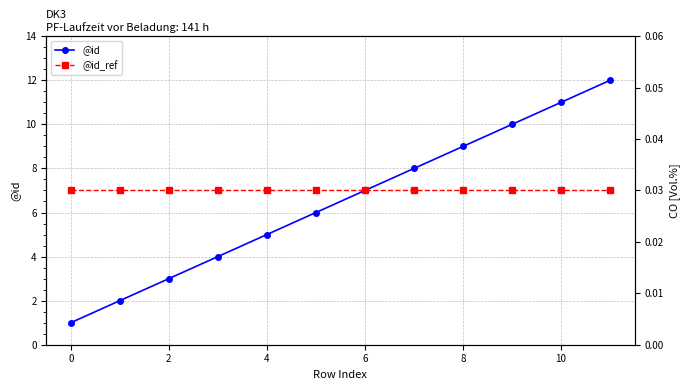

What is the sum of all @id values?

78